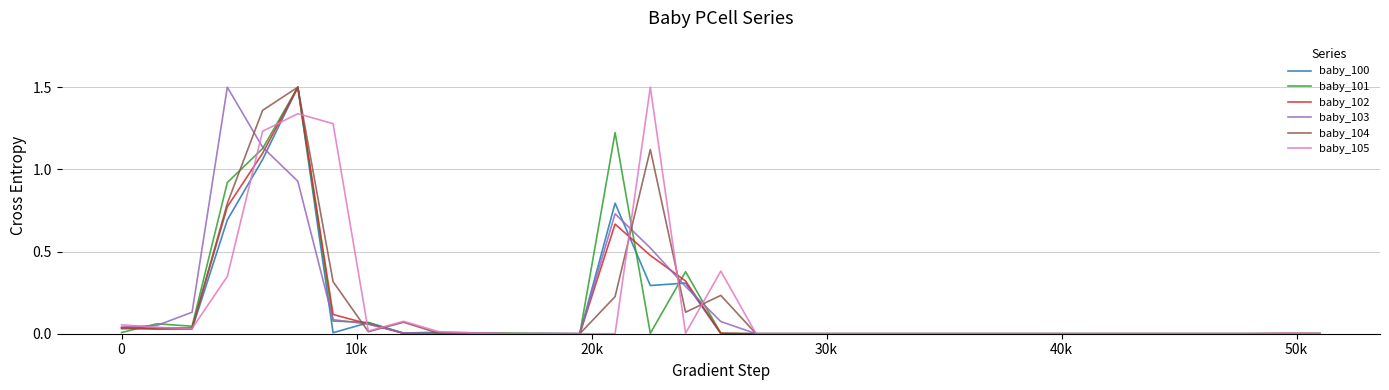

What is the highest value of the baby_103 series?

1.5